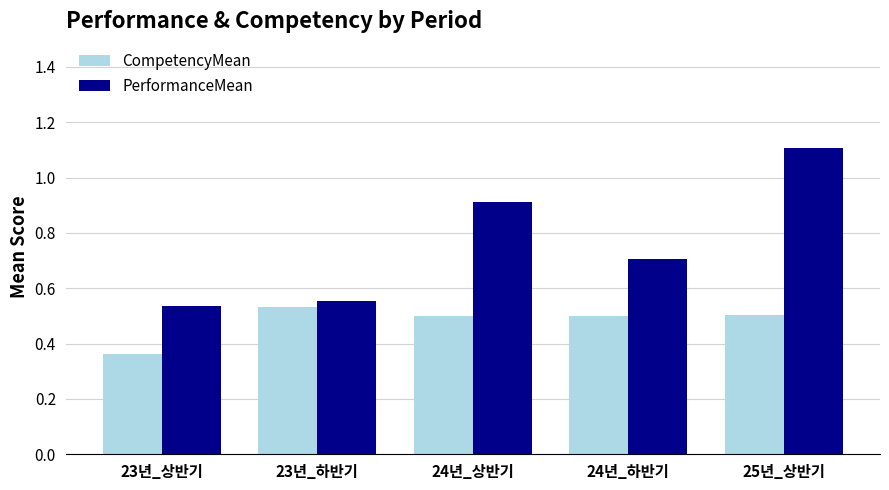

Which series changed the most between 24년_하반기 and 25년_상반기?

PerformanceMean